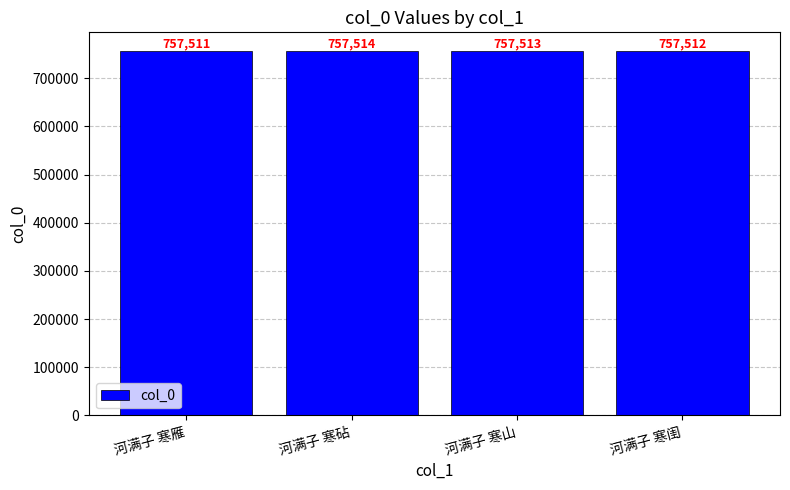

What is the value of the 4th bar from the left?

757512